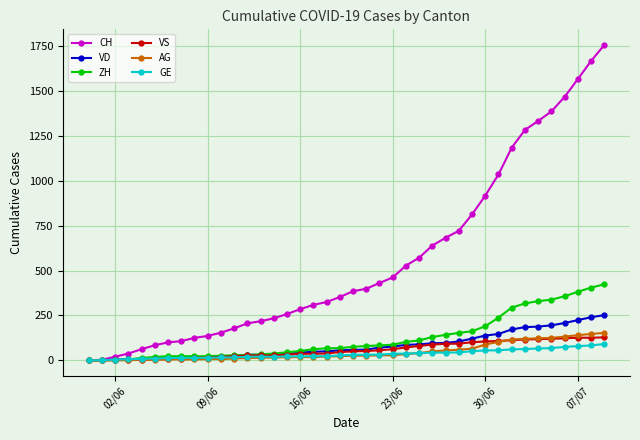

Which series has the largest range (max minus min)?

CH